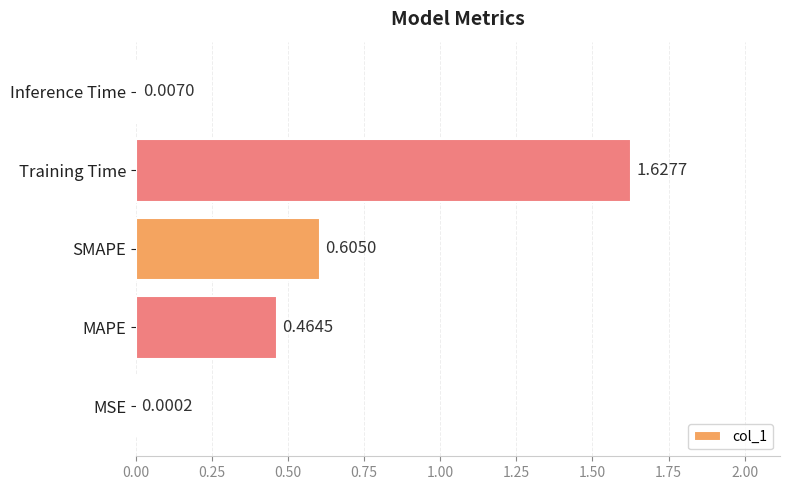

Which category has the highest value across all series?

Training Time